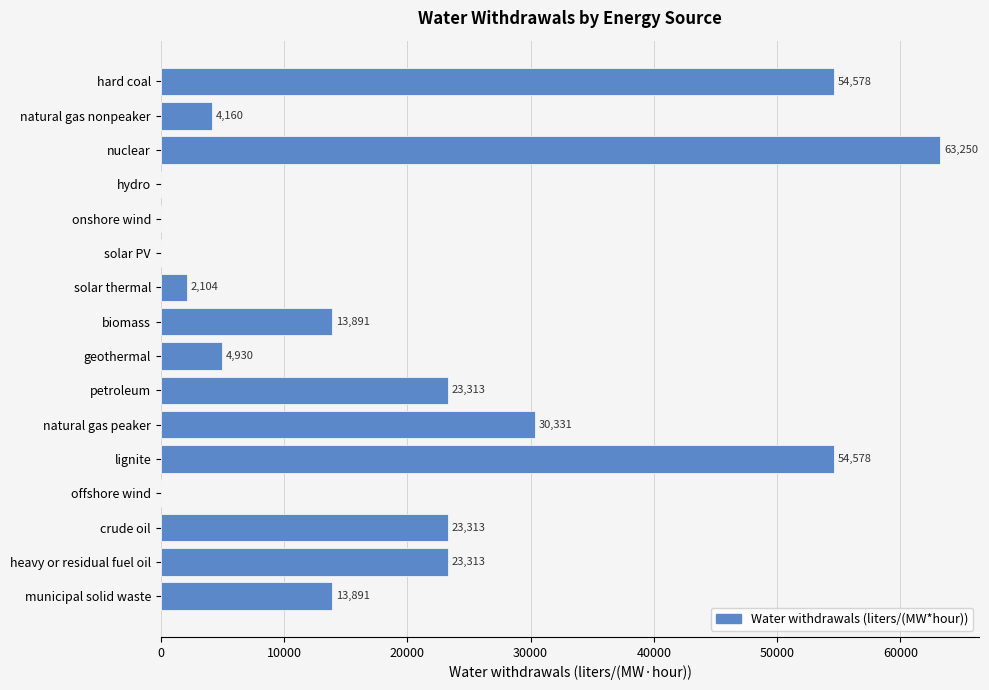

Approximately how many times larger is the value at municipal solid waste compared to solar PV?

694.5